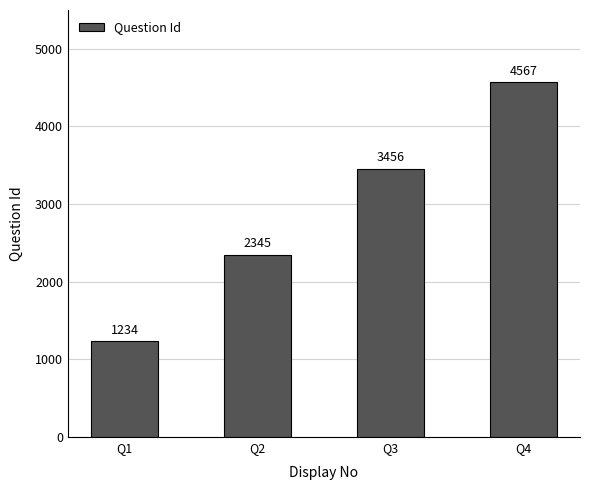

What value does the data have at Q3?

3456